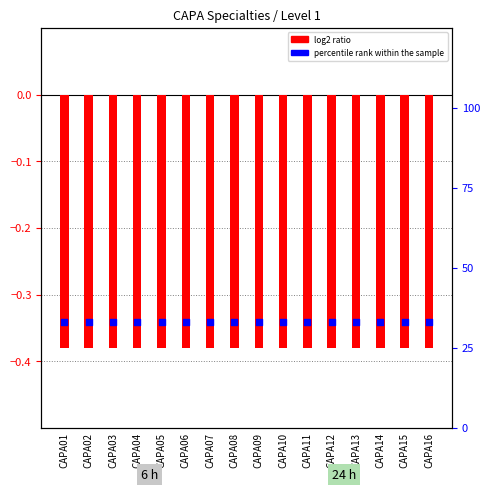

Which series has the widest spread of Y values?

log2 ratio